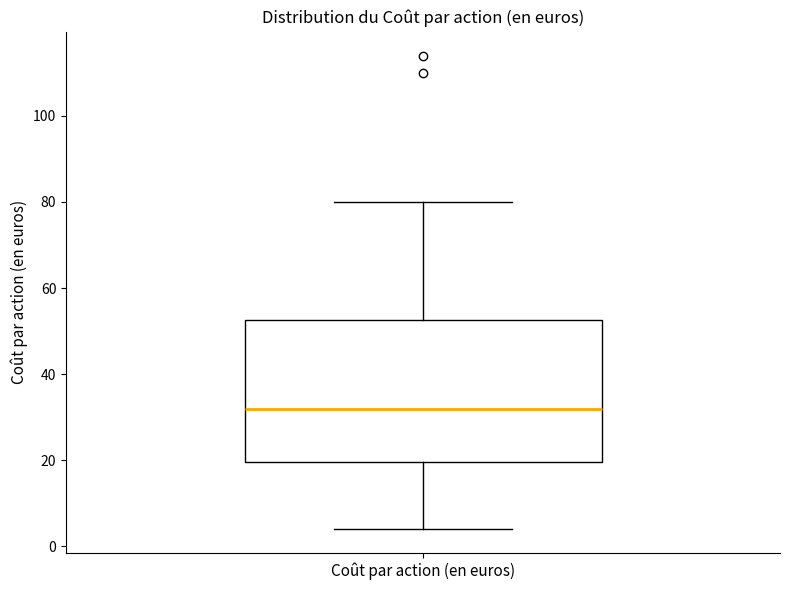

Read this box plot against the y-axis: the position of the median line, the range covered by the box, and the ends of both whiskers. The values are not printed on the chart, so give them approximately, as read against the axis.

median 32, box 20 to 52, whiskers 4 to 80